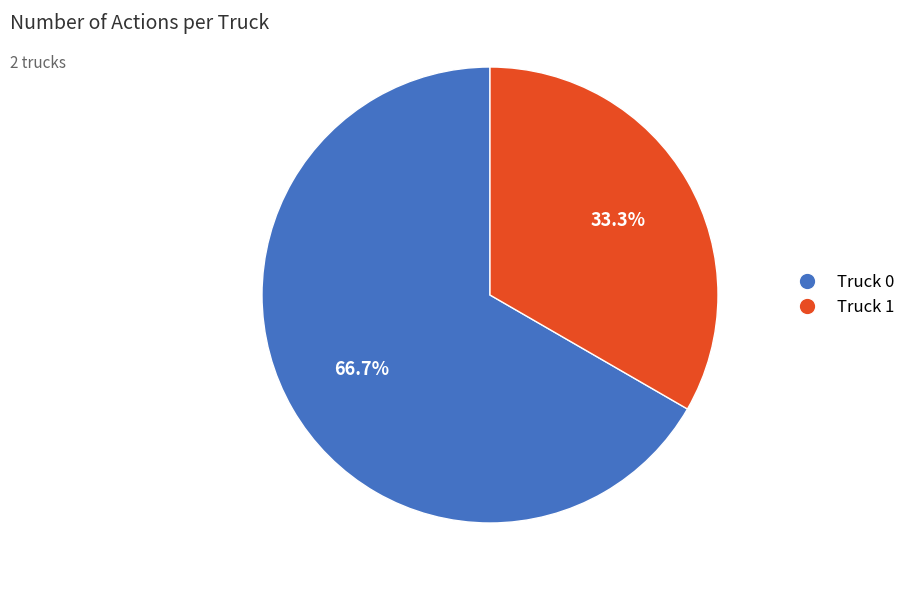

Approximately how many times larger is the value at Truck 0 compared to Truck 1?

2.0